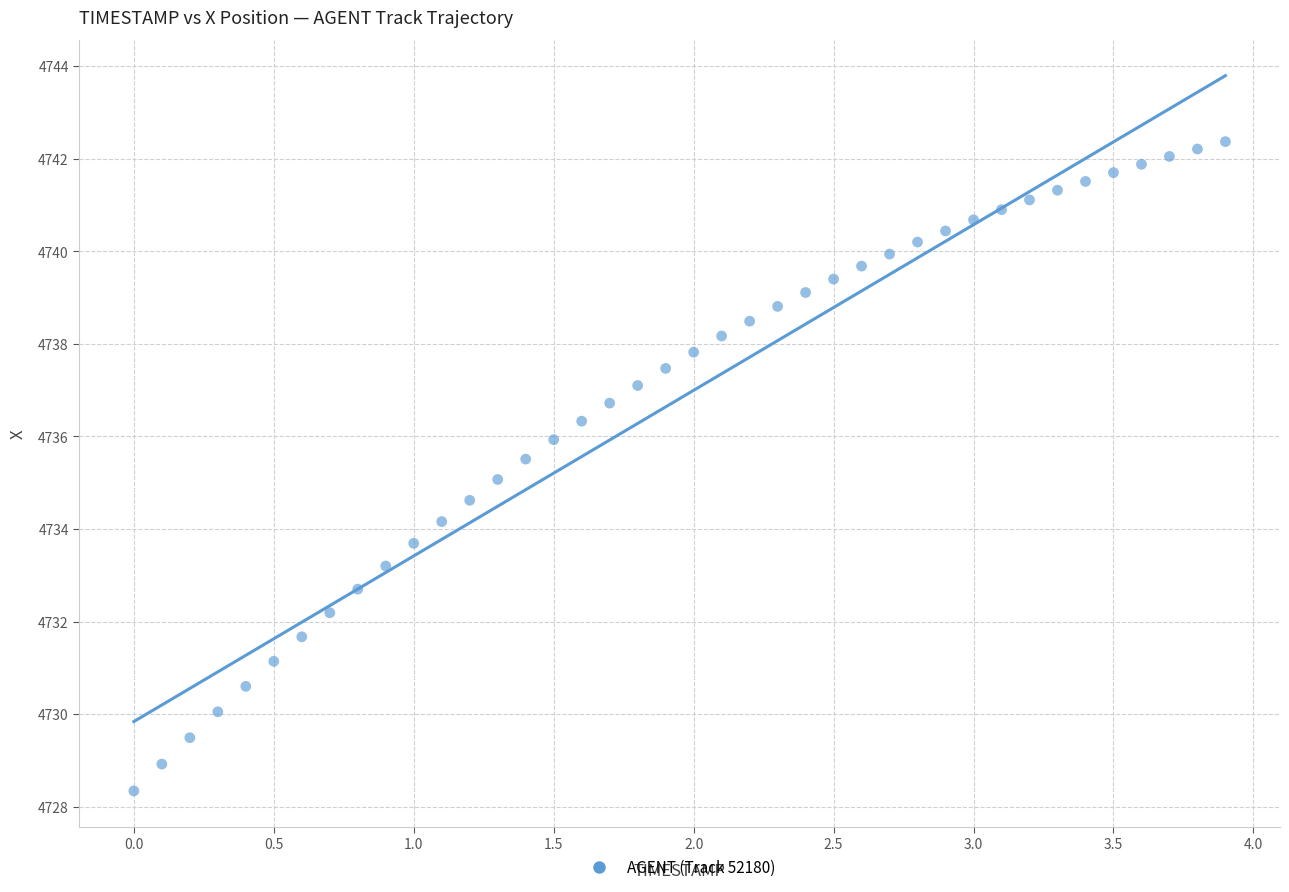

What is the range of X values (max minus min)?

3.9